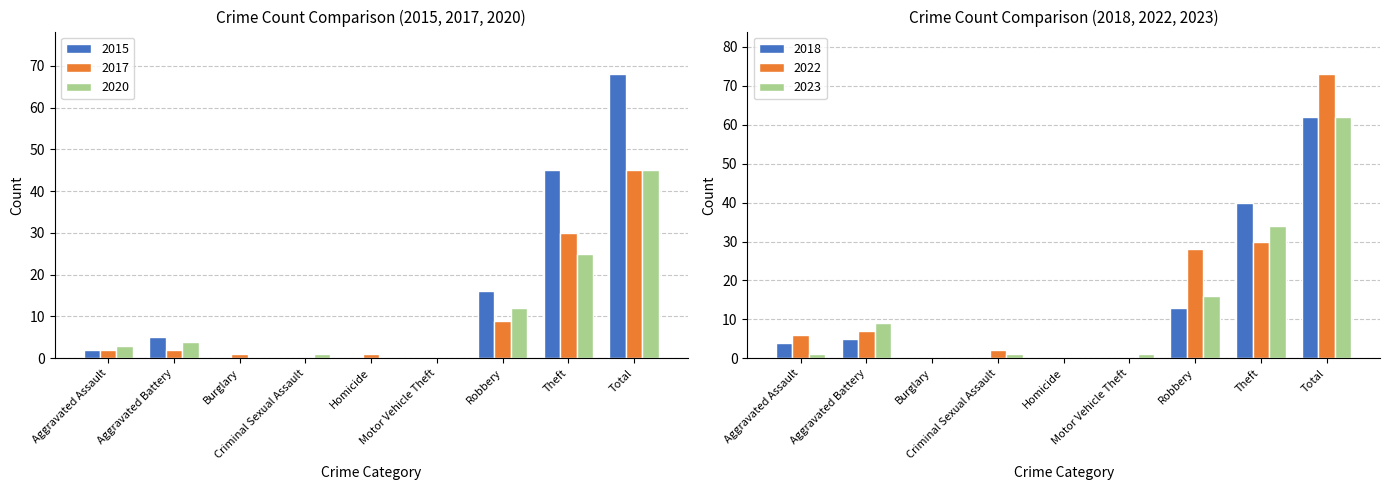

What is the average value of the 2023 series?

14